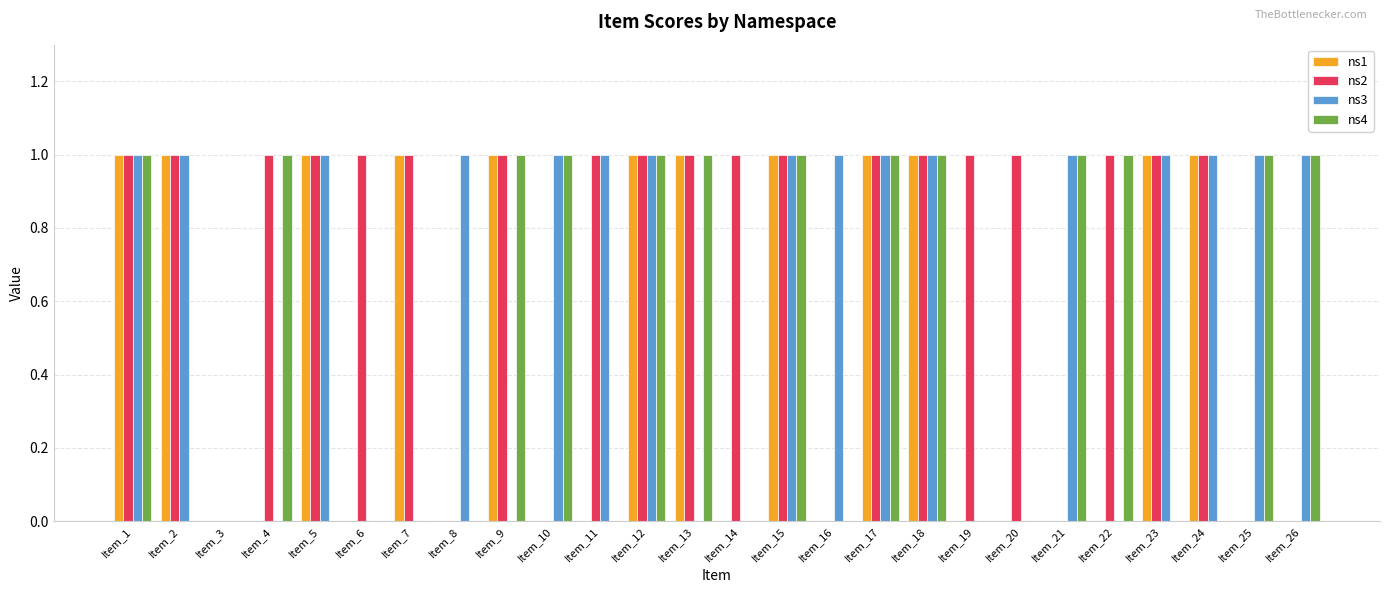

What are all the series names shown in the legend?

ns1, ns2, ns3, ns4